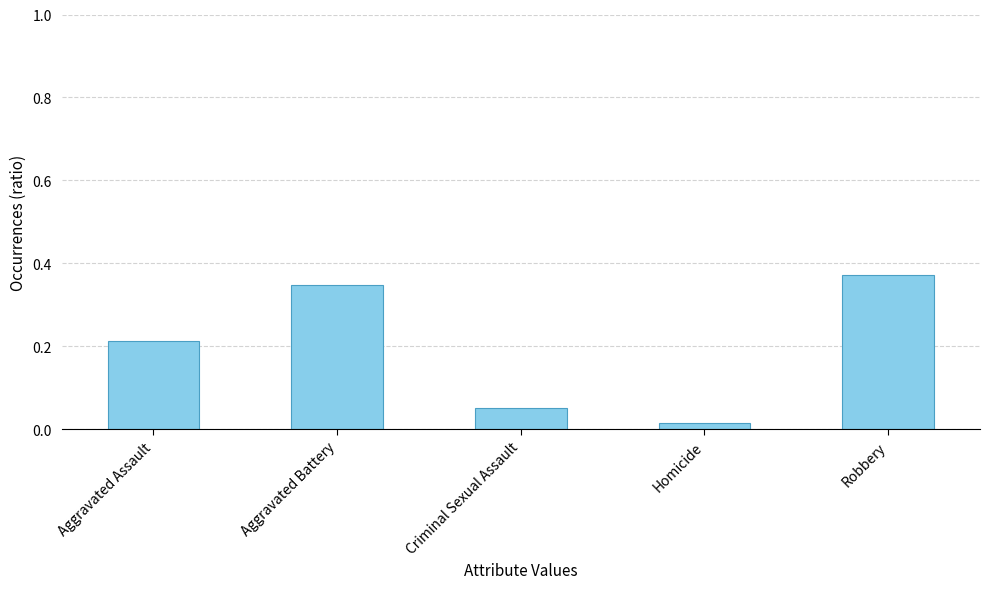

True or false: the data shows 0.3 at Aggravated Assault.

False